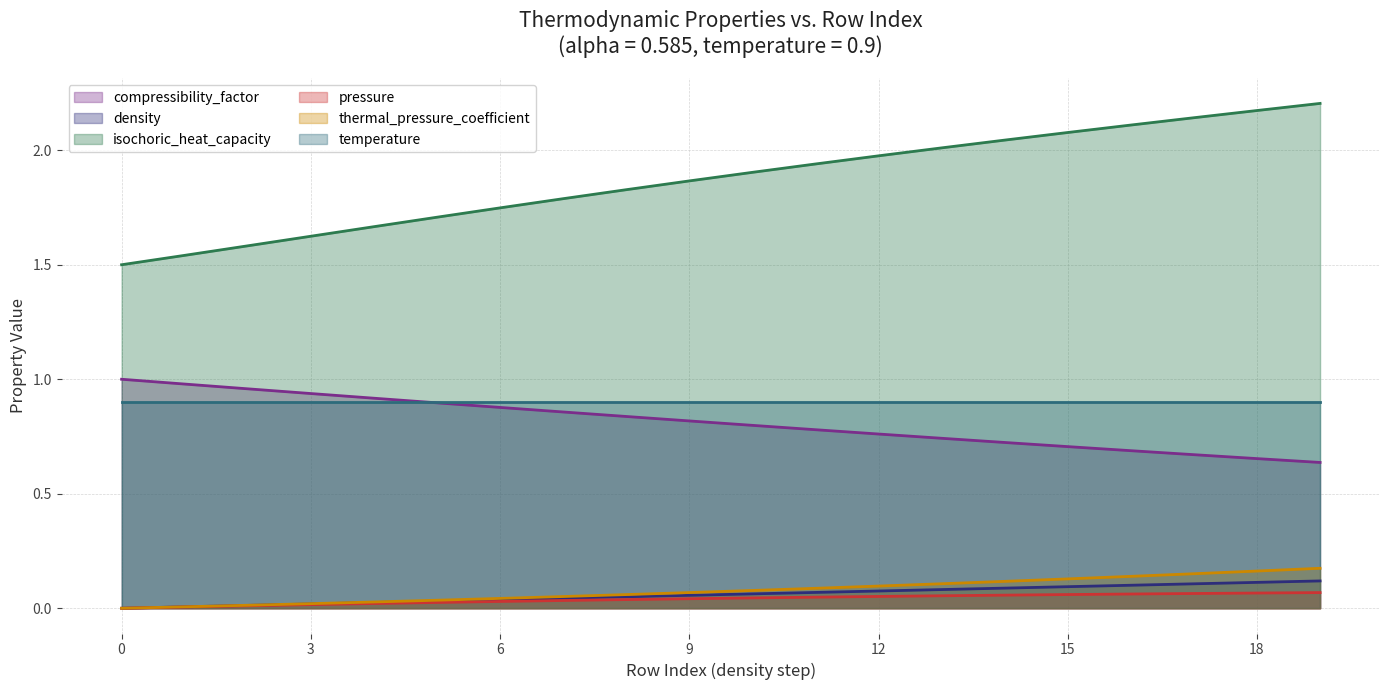

The value of compressibility_factor at 0 is 1.0. True or false?

True